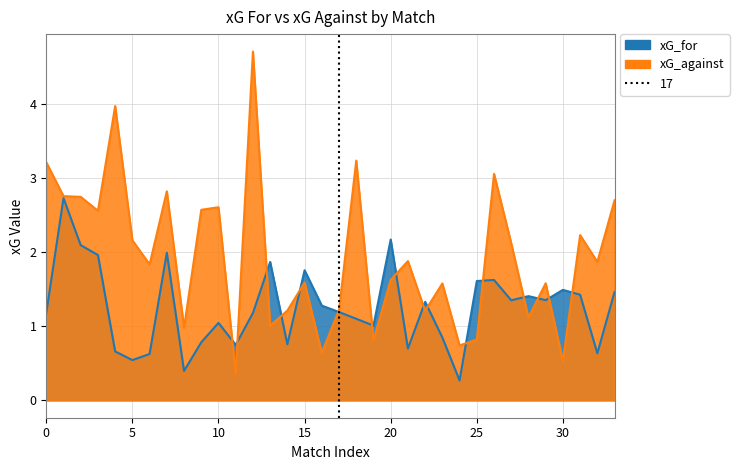

Is it true that xG_against equals 0.5 at 19?

False